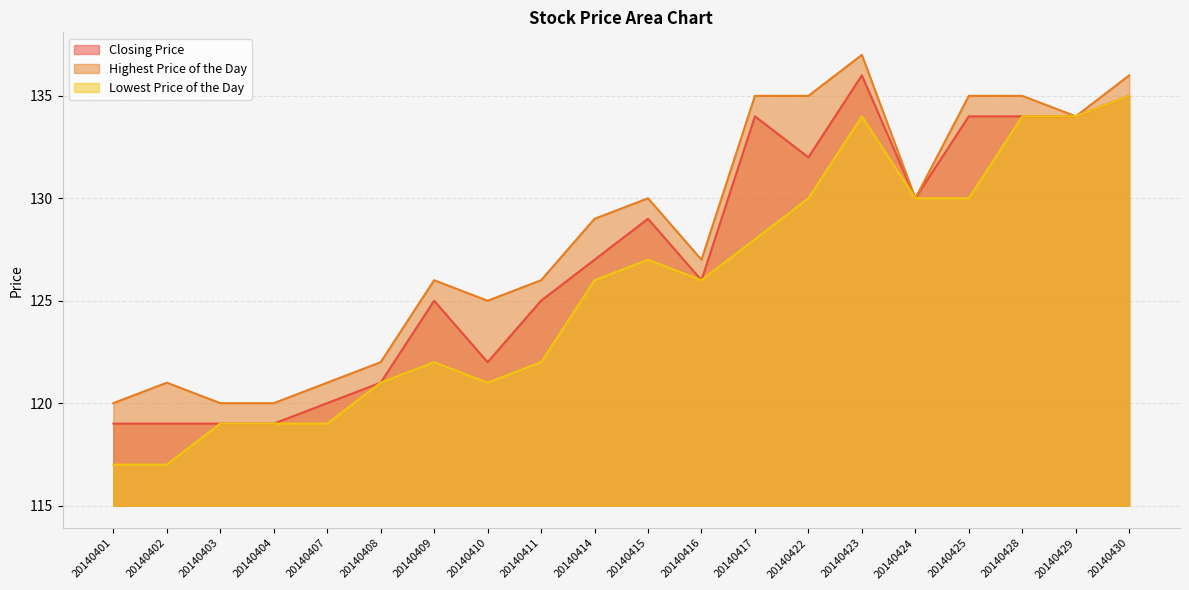

Read the Highest Price of the Day value at 20140409, to the nearest 5.

125